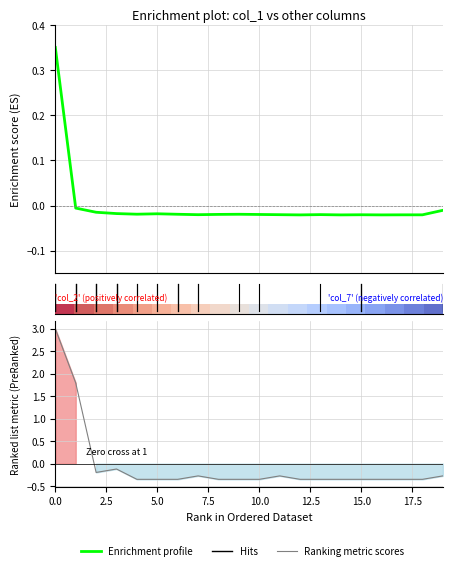

What is the maximum value shown in the chart?

3.0